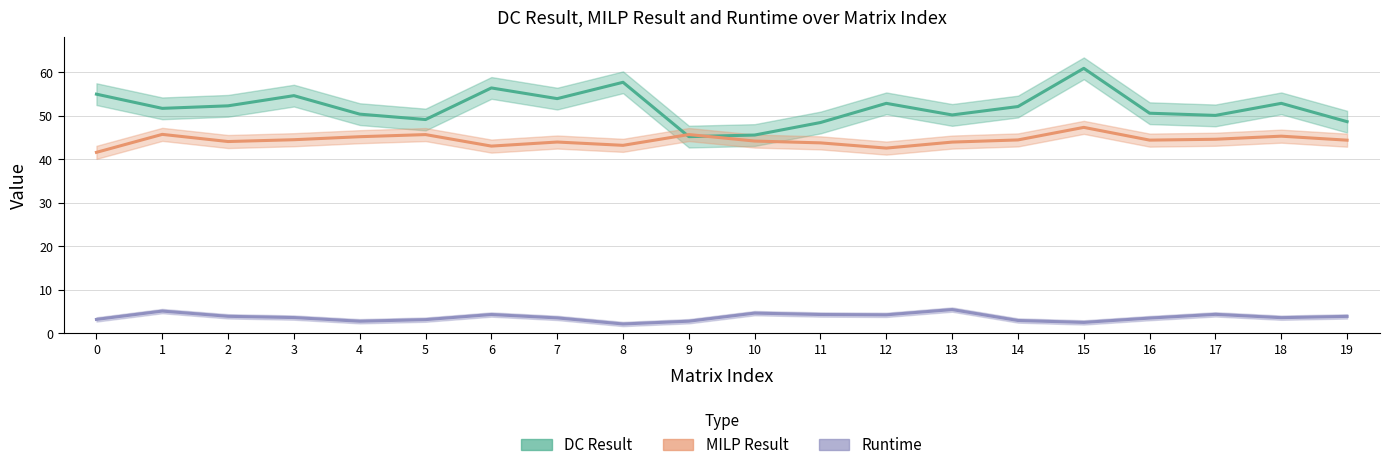

True or false: DC Result and Runtime cross at least once.

False